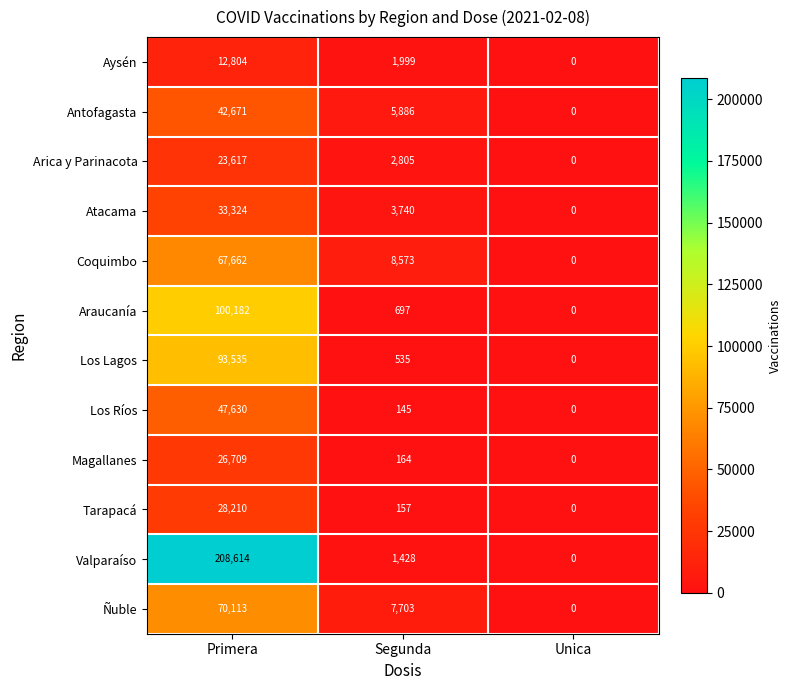

Which series has the largest total across all categories?

Valparaíso